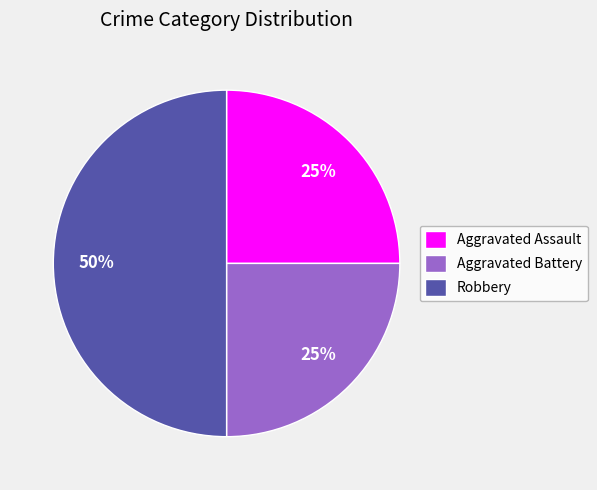

Does Aggravated Battery account for over 50% of the chart?

No